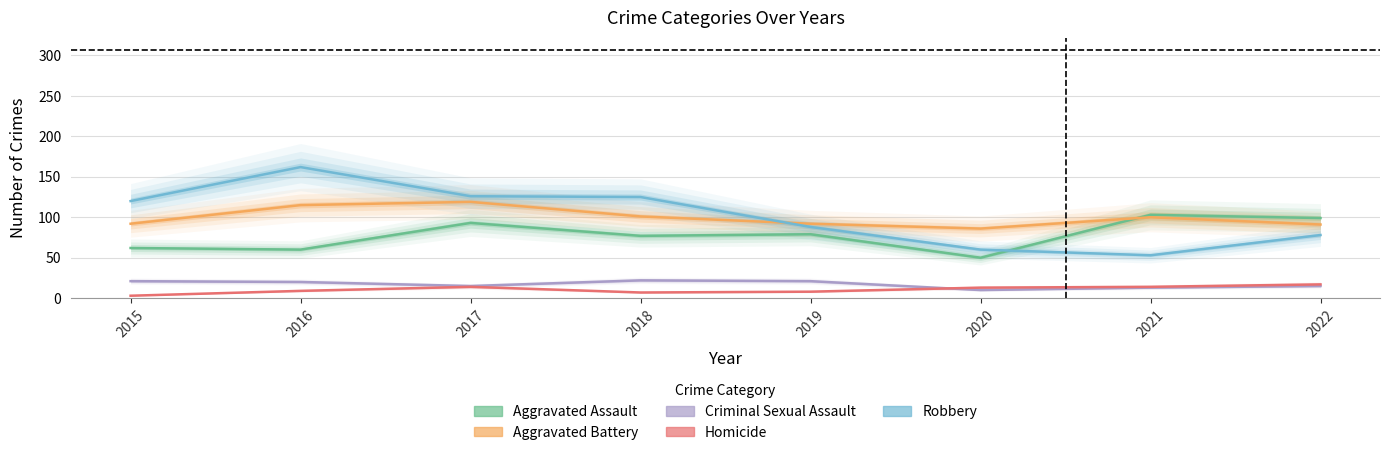

Is it true that Robbery equals 125 at 2018?

True